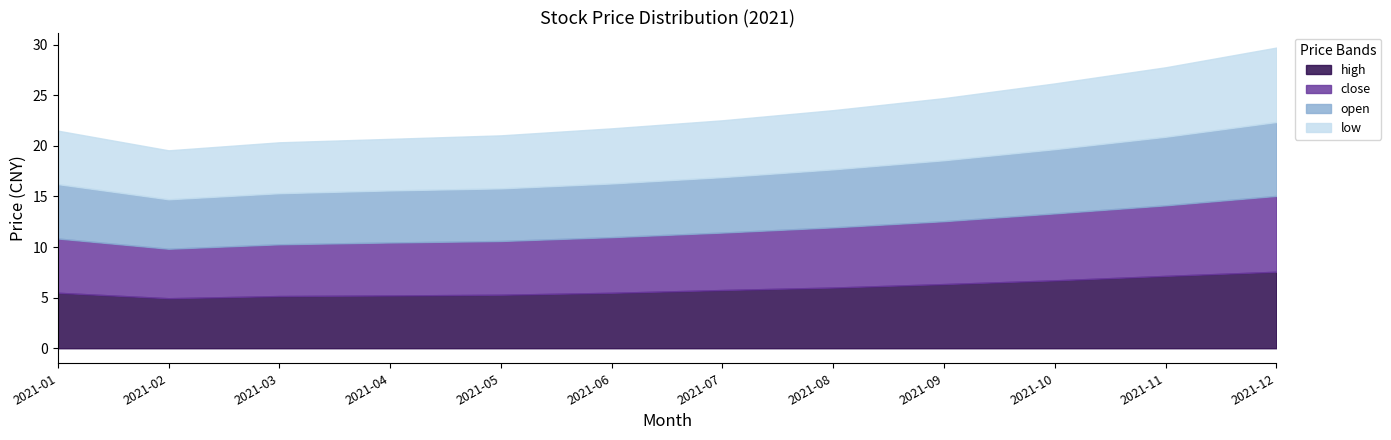

At which category does close reach its first local valley?

2021-02